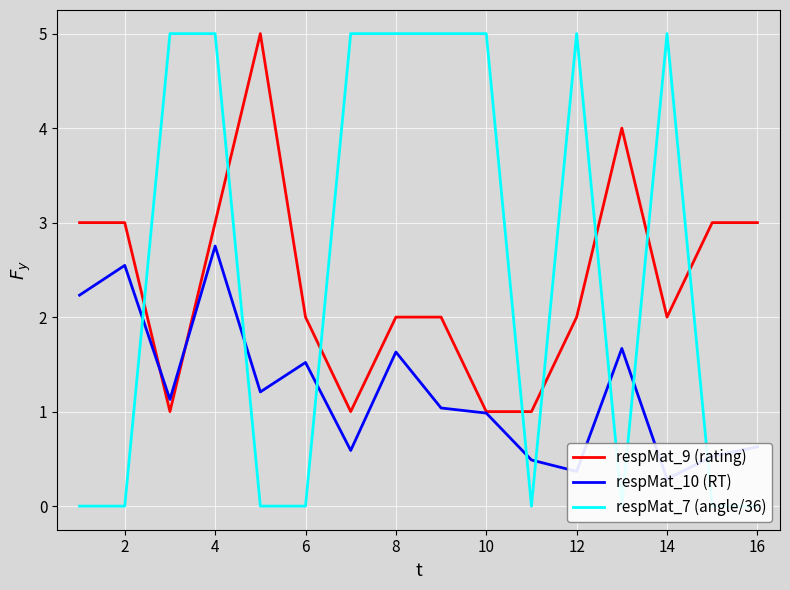

The respMat_9 (rating) series shows 3 at 4. True or false?

True